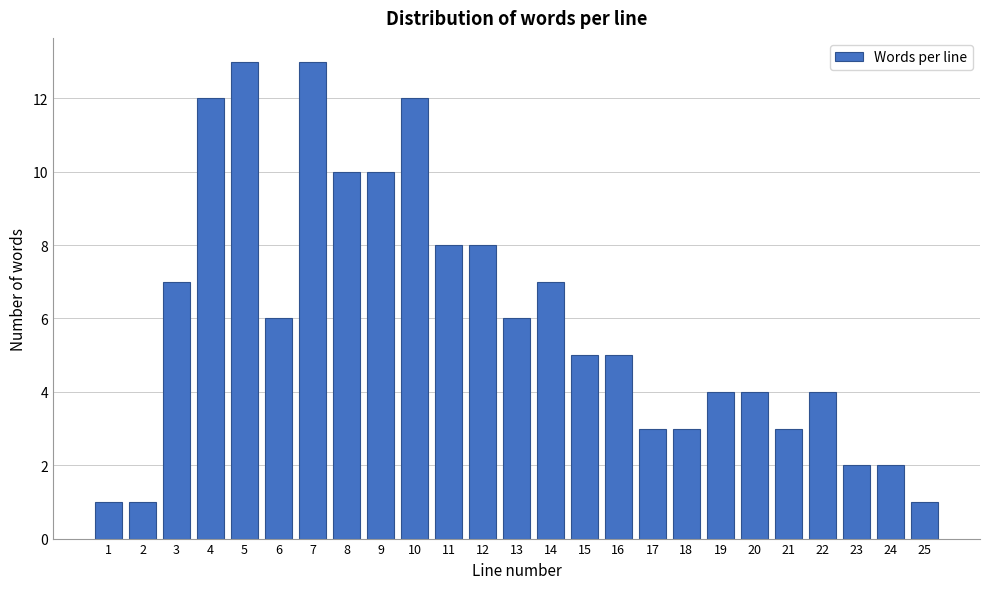

Reading left to right, what are all the values shown in this chart?

1=1	2=1	3=7	4=12	5=13	6=6	7=13	8=10	9=10	10=12	11=8	12=8	13=6	14=7	15=5	16=5	17=3	18=3	19=4	20=4	21=3	22=4	23=2	24=2	25=1